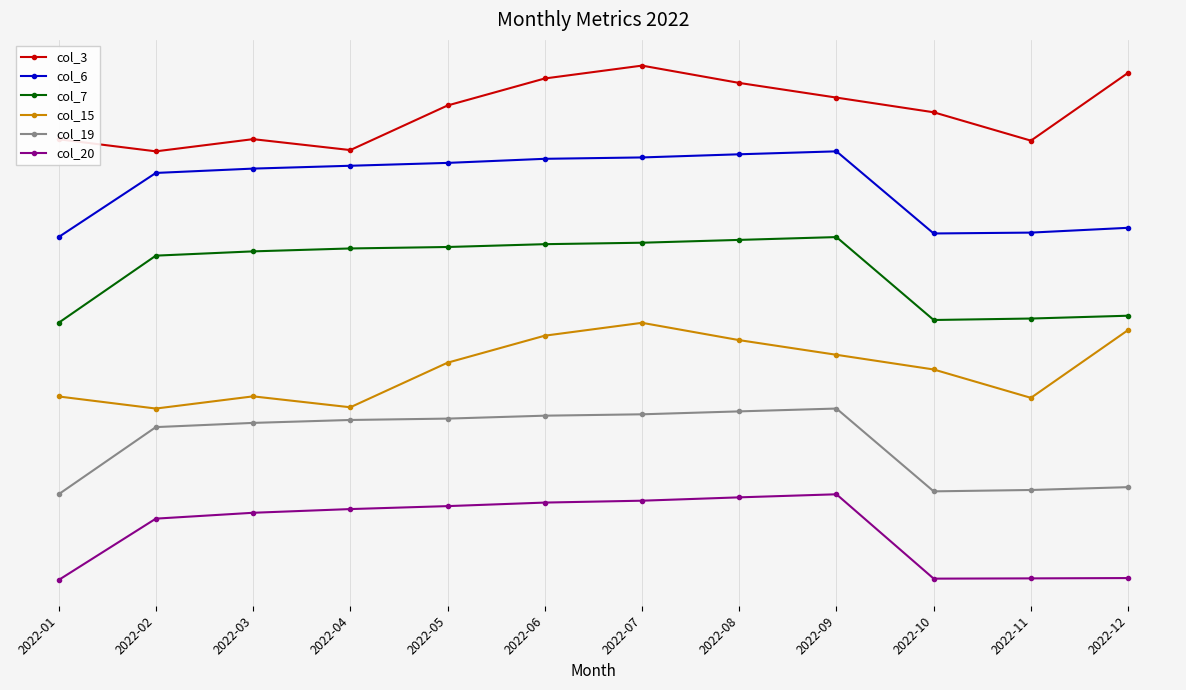

Which series changed the most between 2022-09 and 2022-10?

col_20